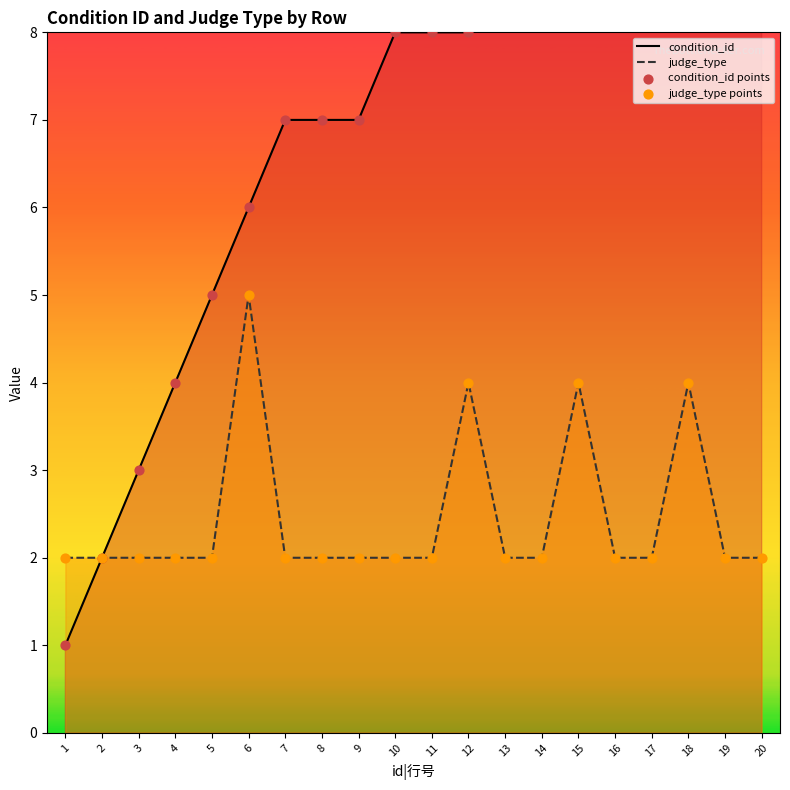

Which series has the largest total across all categories?

condition_id